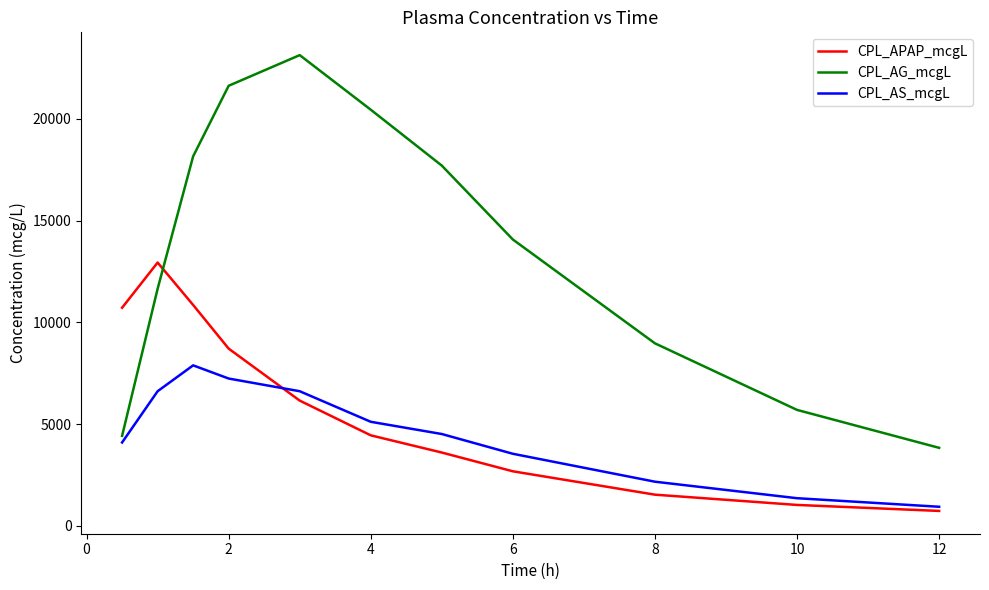

How many intersections are there between CPL_AG_mcgL and CPL_APAP_mcgL?

1